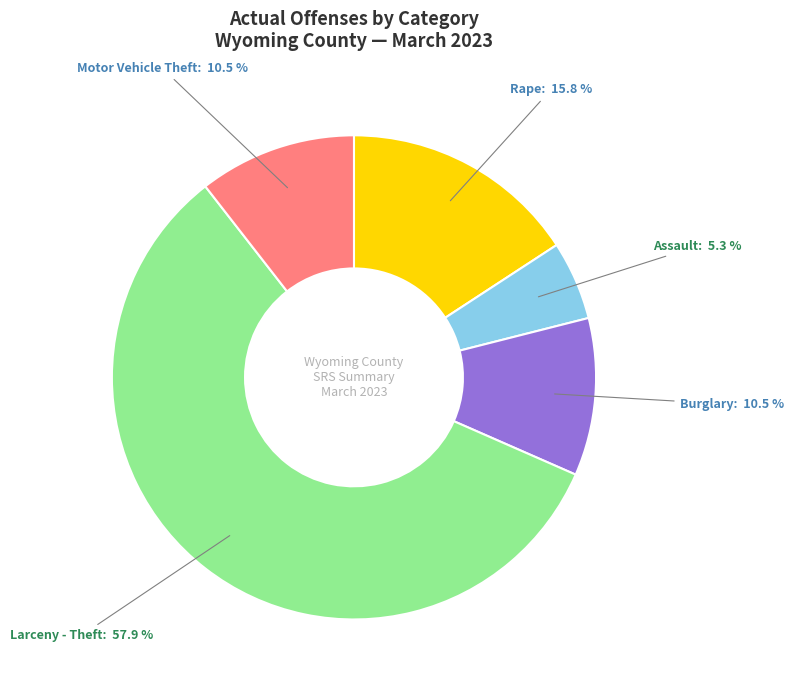

Does any single category account for the majority?

Yes